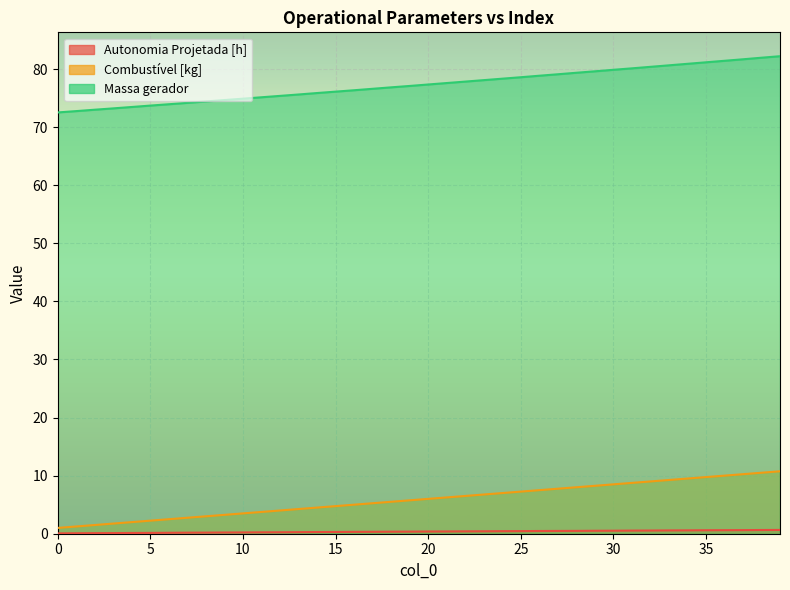

What is the difference between the maximum and minimum values in the Autonomia Projetada [h] series?

0.6